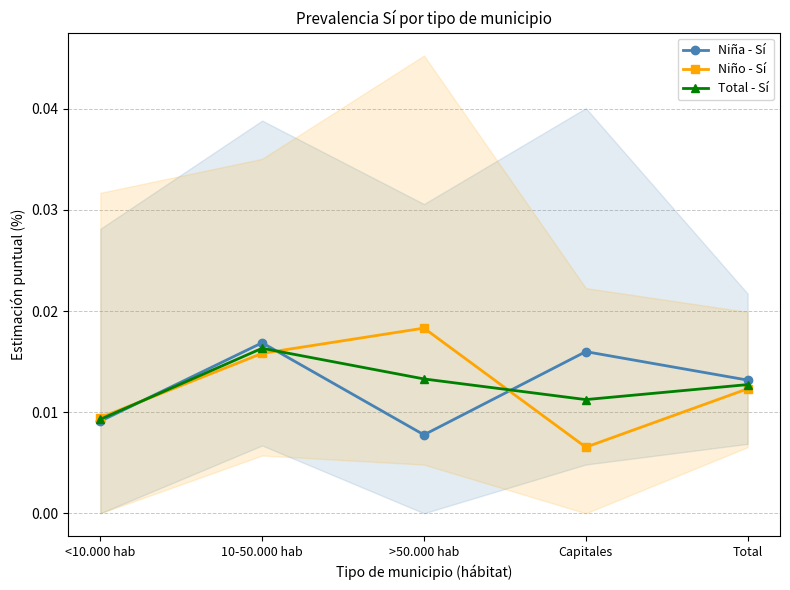

How many Niño - Sí values are between 0 and 1?

5